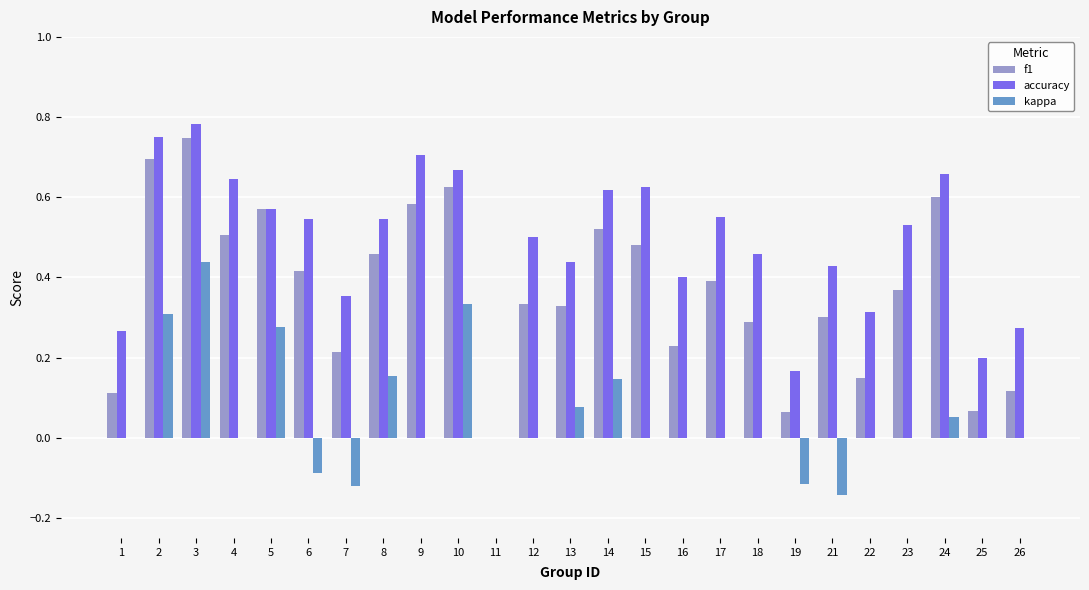

How many series are shown in this chart?

3